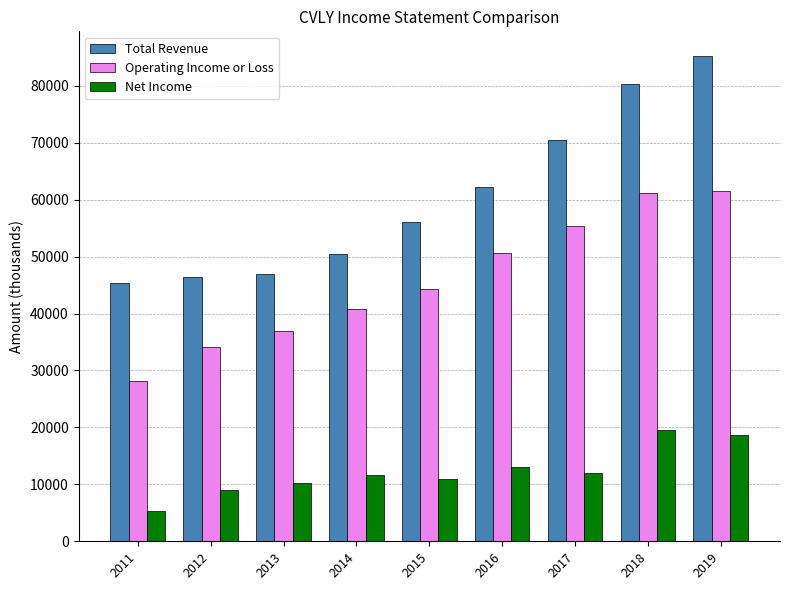

What is the average value of the Operating Income or Loss series?

45889